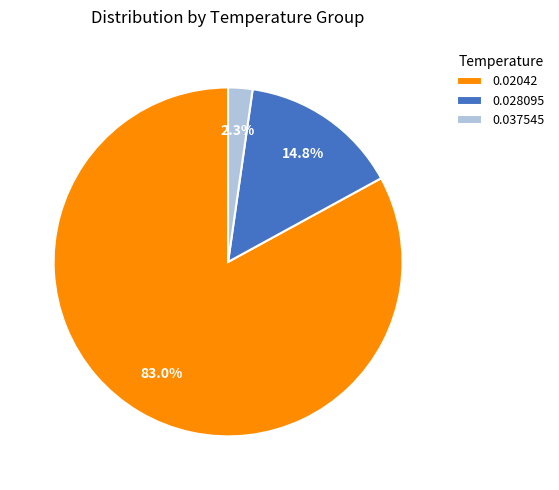

Is the sum of 0.02042 and 0.037545 greater than half?

Yes